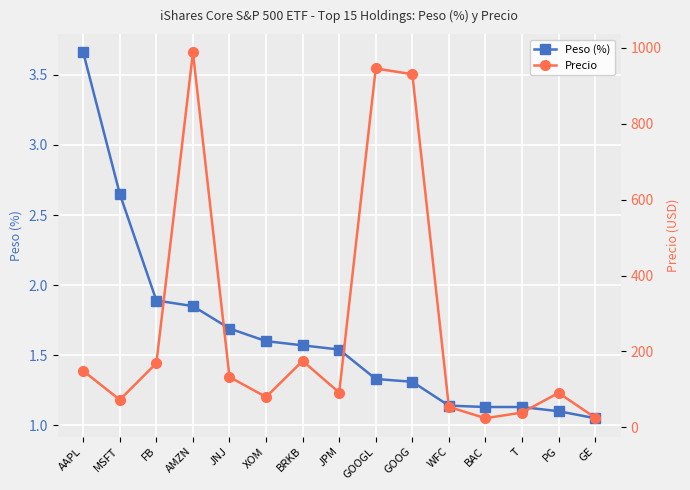

Rank the series at AMZN from highest to lowest value.

Precio, Peso (%)